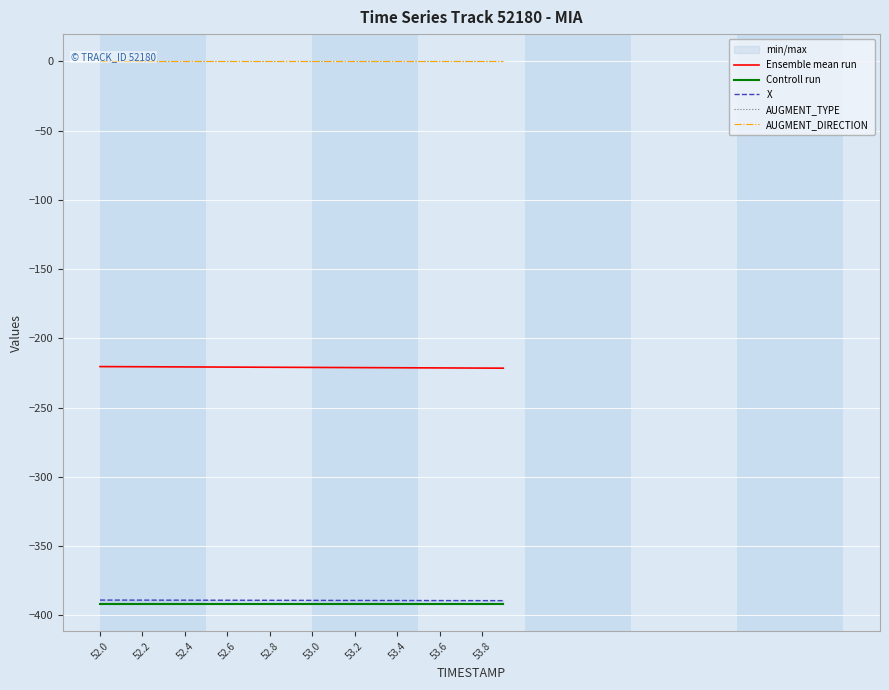

Which series has the widest spread of values?

Ensemble mean run